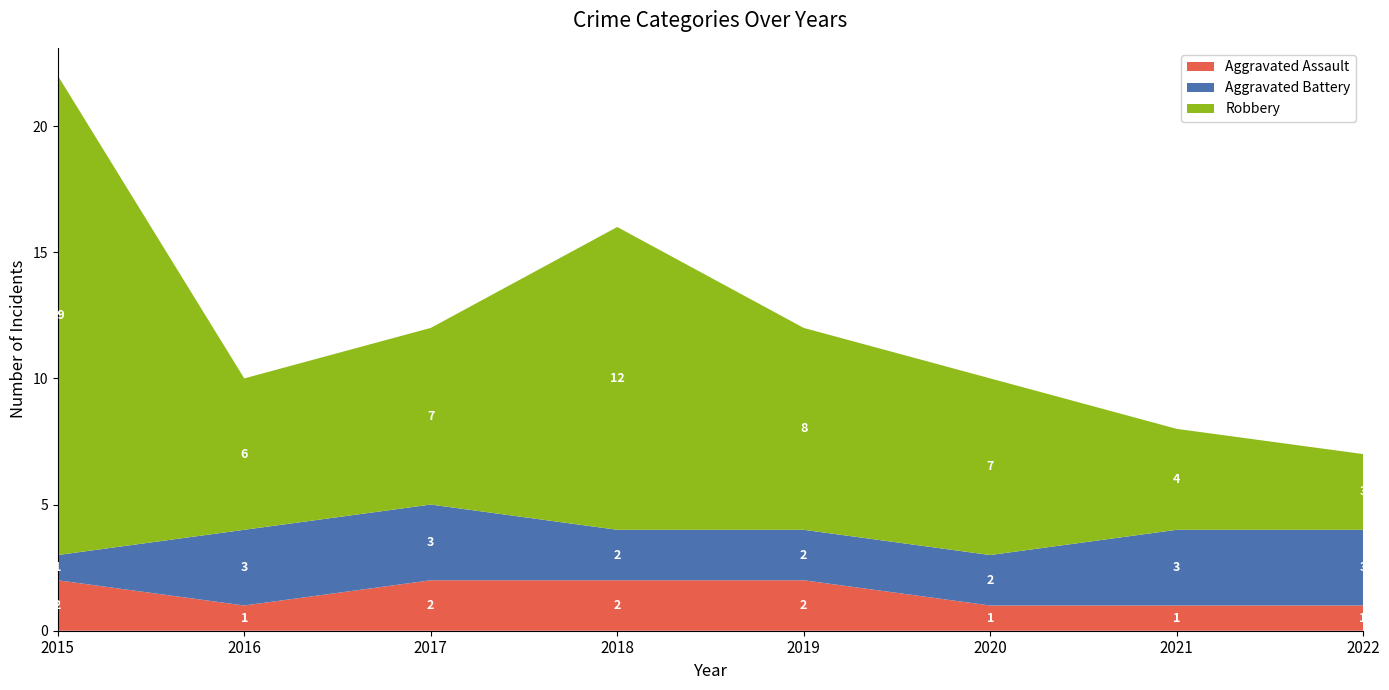

Reading left to right, extract all data points from this chart.

Aggravated Assault: 2	1	2	2	2	1	1	1
Aggravated Battery: 1	3	3	2	2	2	3	3
Robbery: 19	6	7	12	8	7	4	3